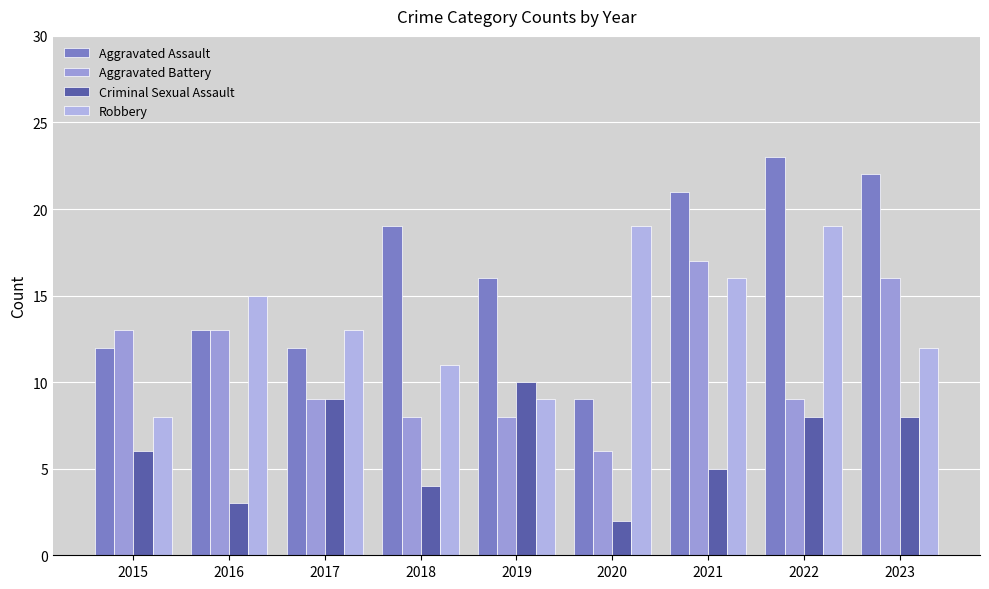

What is the spread (max minus min) of values at 2015?

7